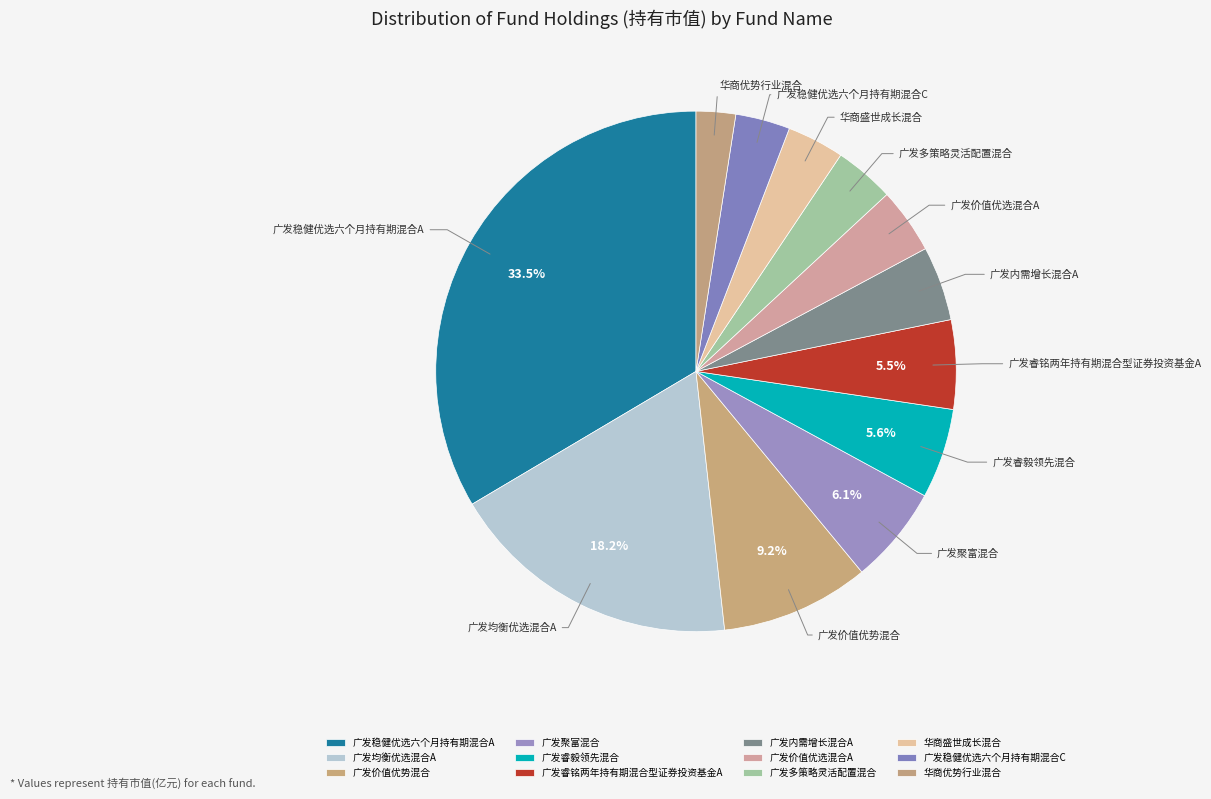

How many segments does this pie chart have?

12